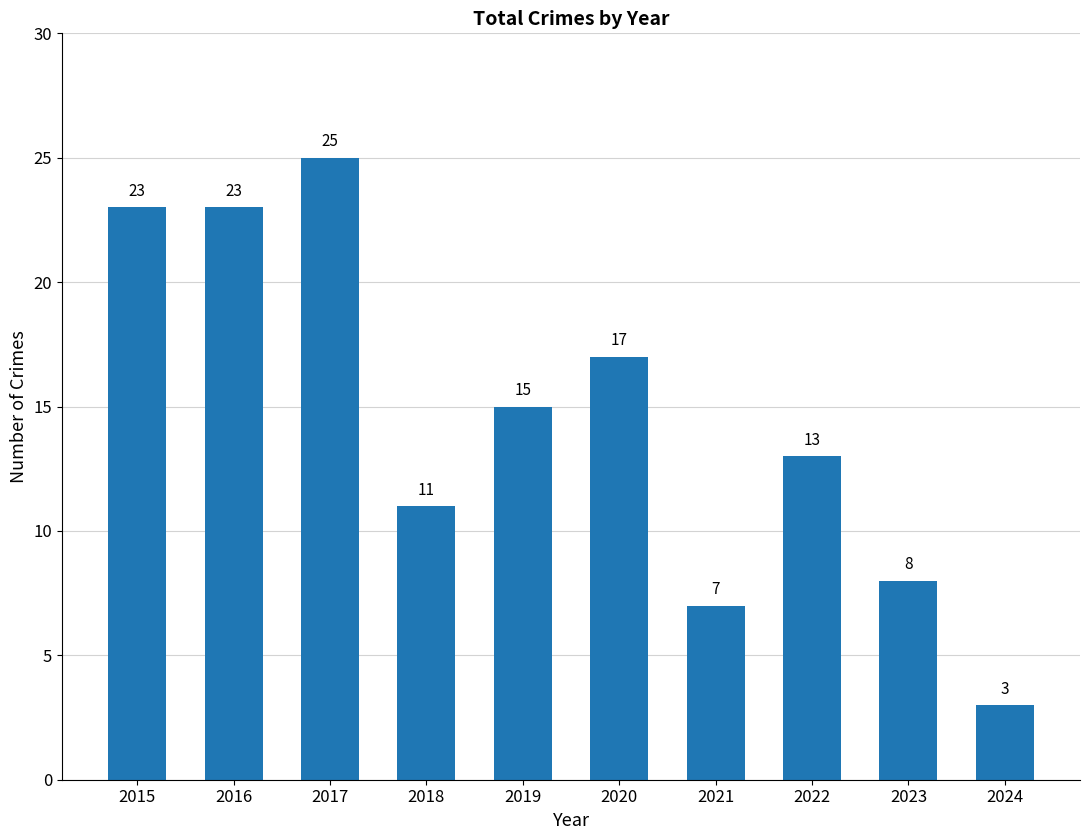

Reading left to right, what are all the values shown in this chart?

23	23	25	11	15	17	7	13	8	3